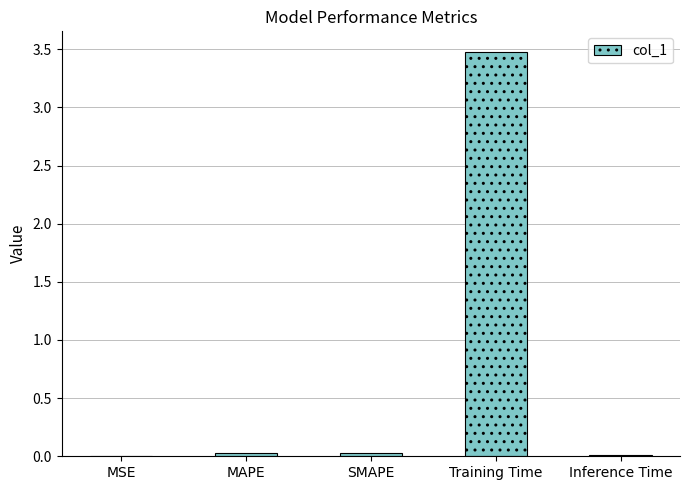

What is the sum of all values?

3.6